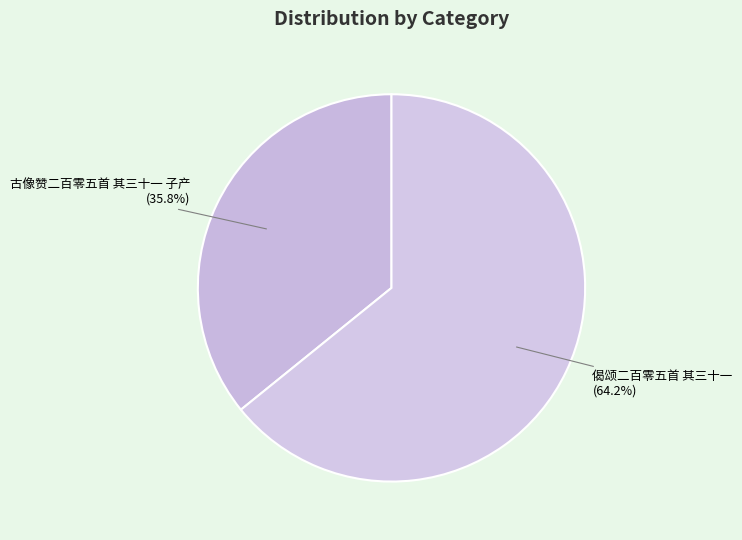

What percentage is the 古像赞二百零五首 其三十一 子产 slice, to the nearest percent?

36%